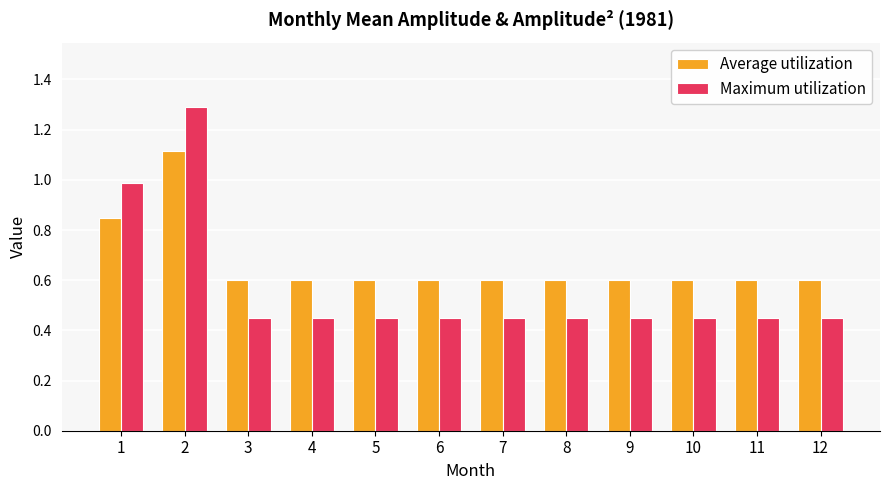

Which series has the largest range (max minus min)?

Maximum utilization